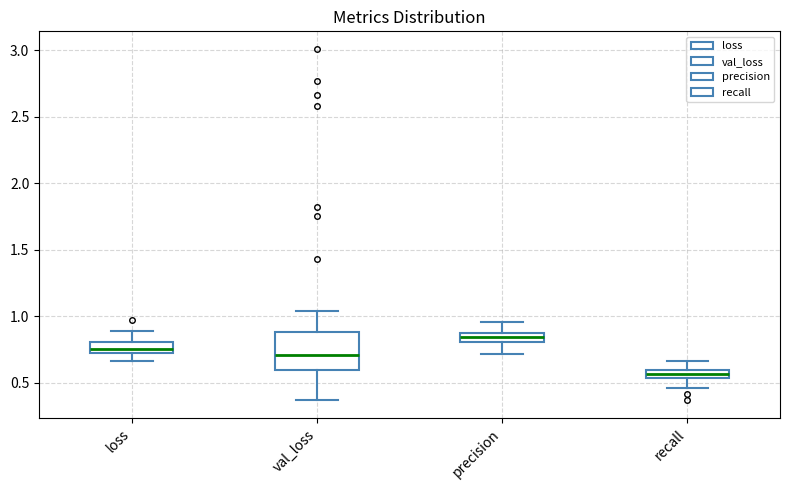

Which box is the tallest, from its lower edge to its upper edge?

val_loss